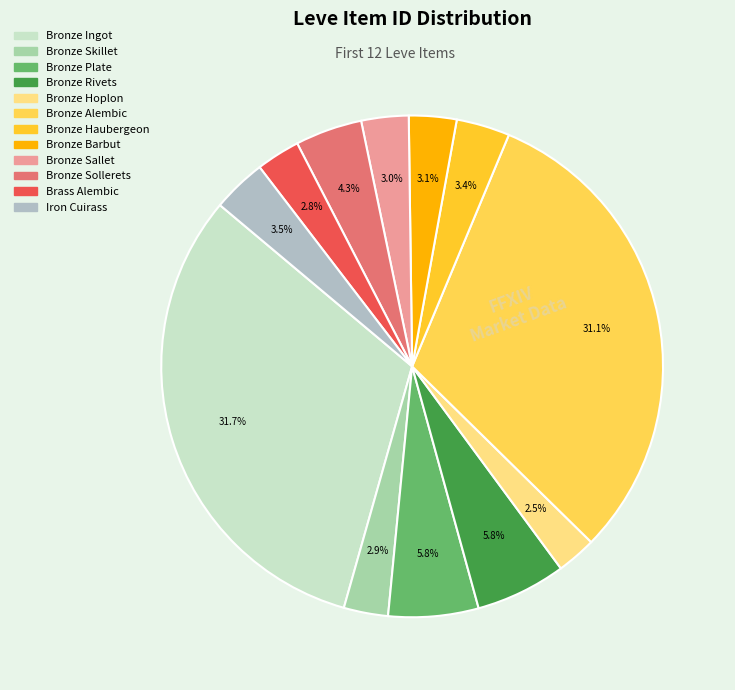

Is the sum of Bronze Ingot and Bronze Barbut greater than half?

No